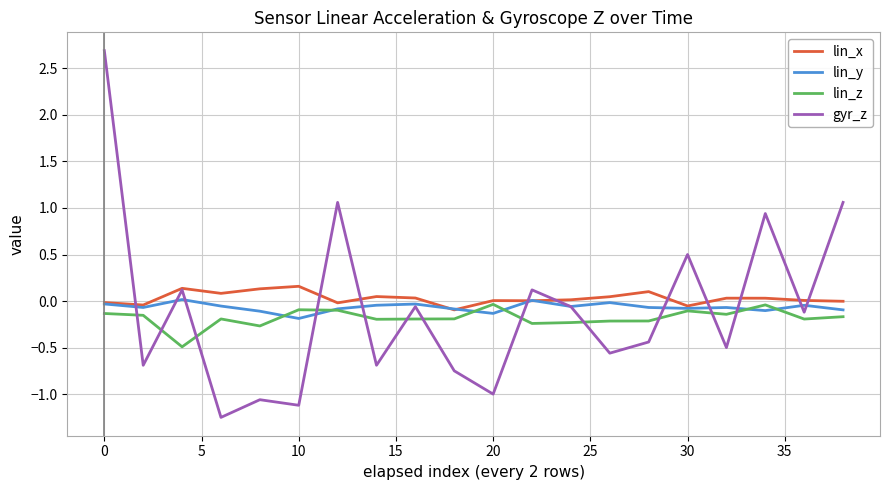

Which series has the widest spread of values?

gyr_z